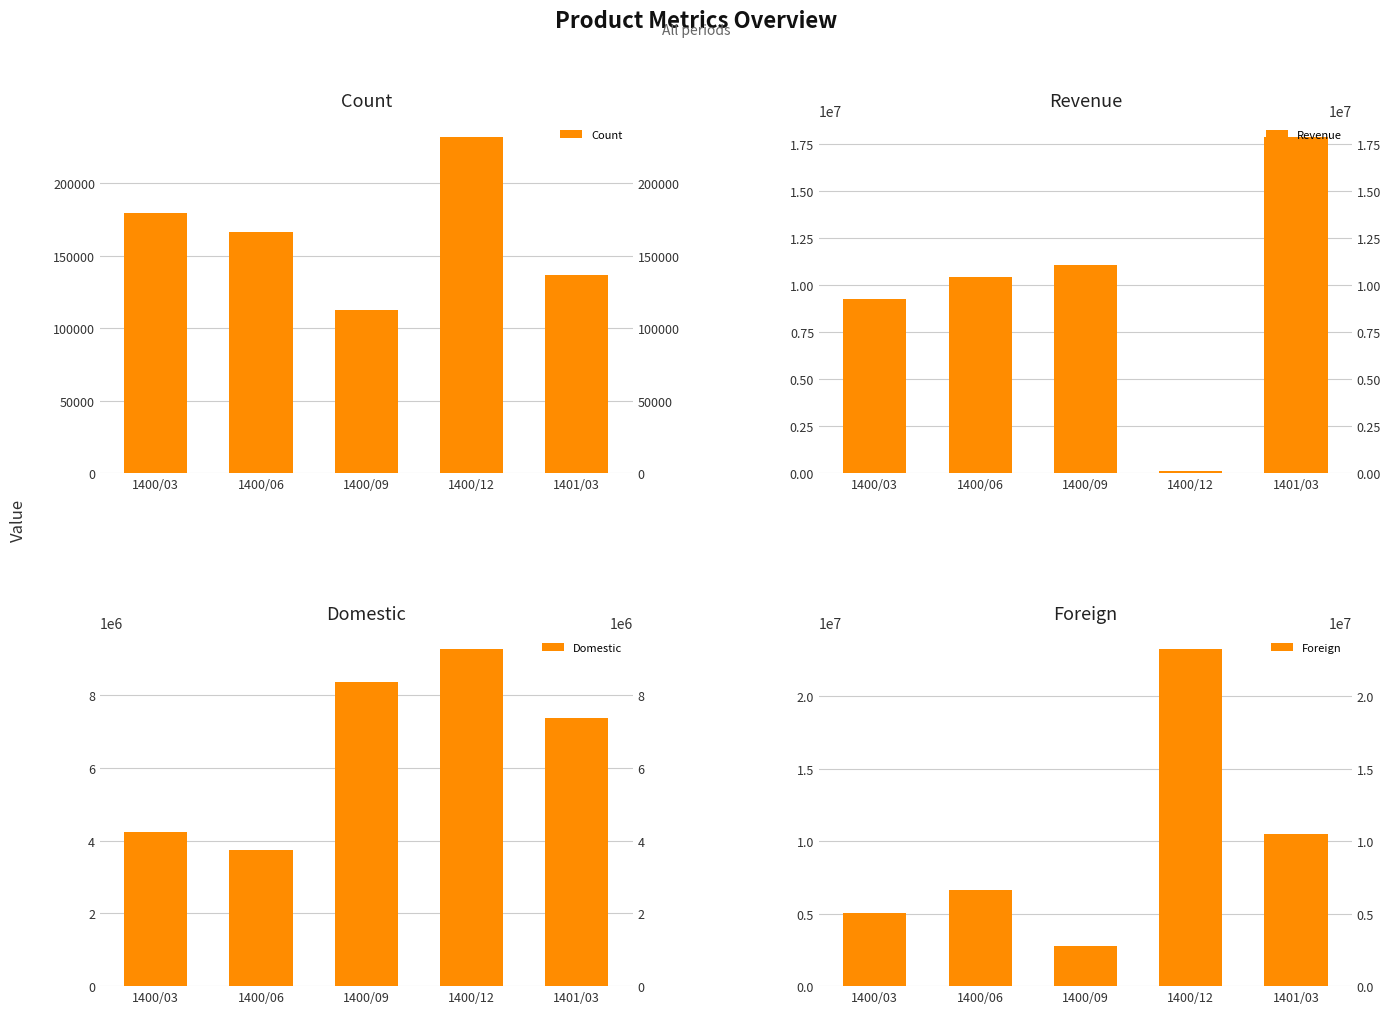

What is the value of the Foreign bar at the 2nd from the left?

6642887